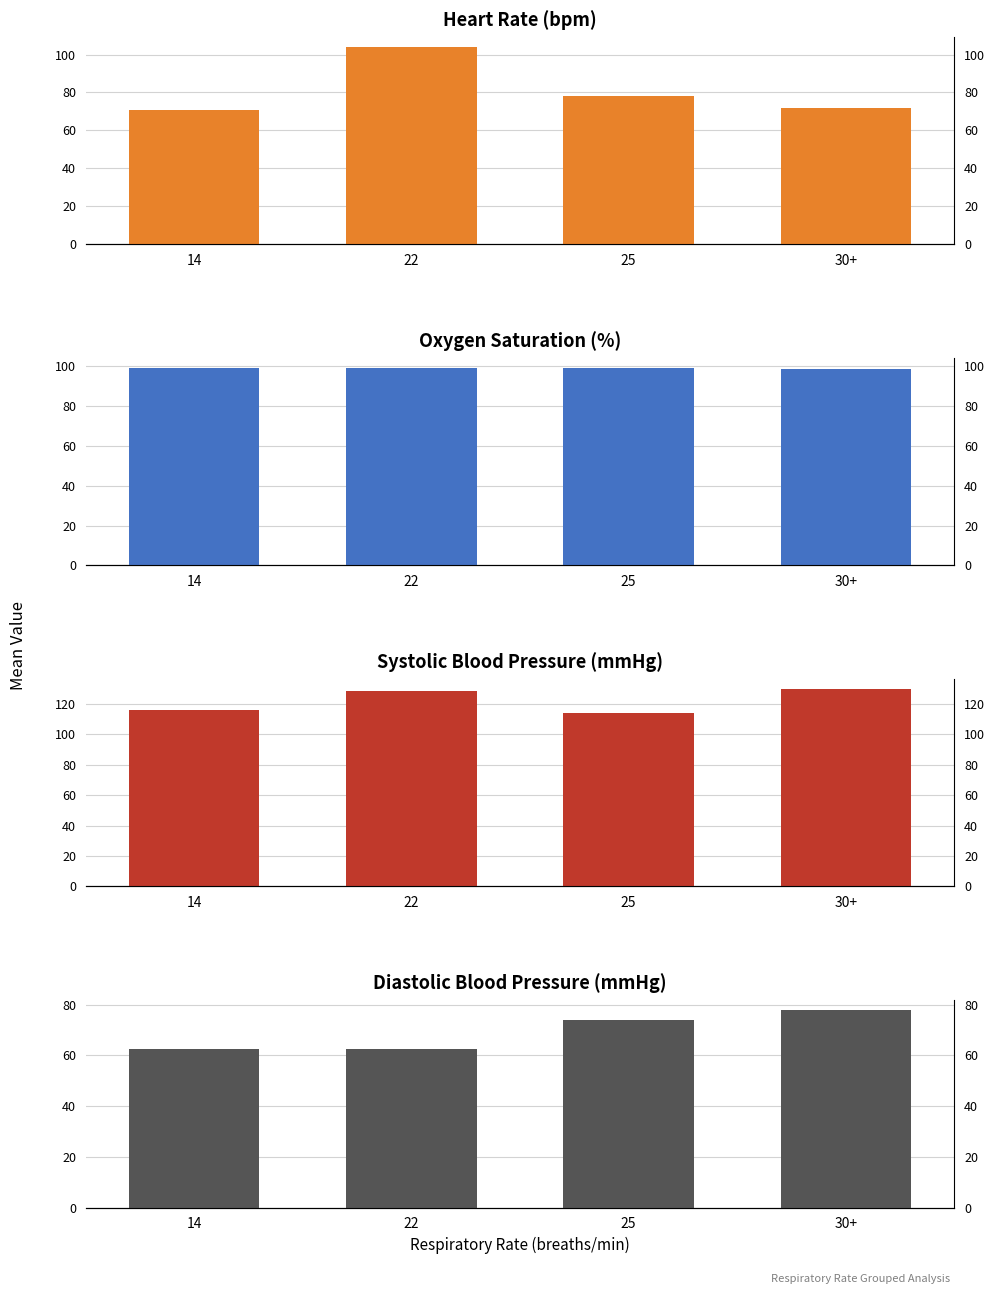

How many data points in Diastolic blood pressure are less than 73?

2